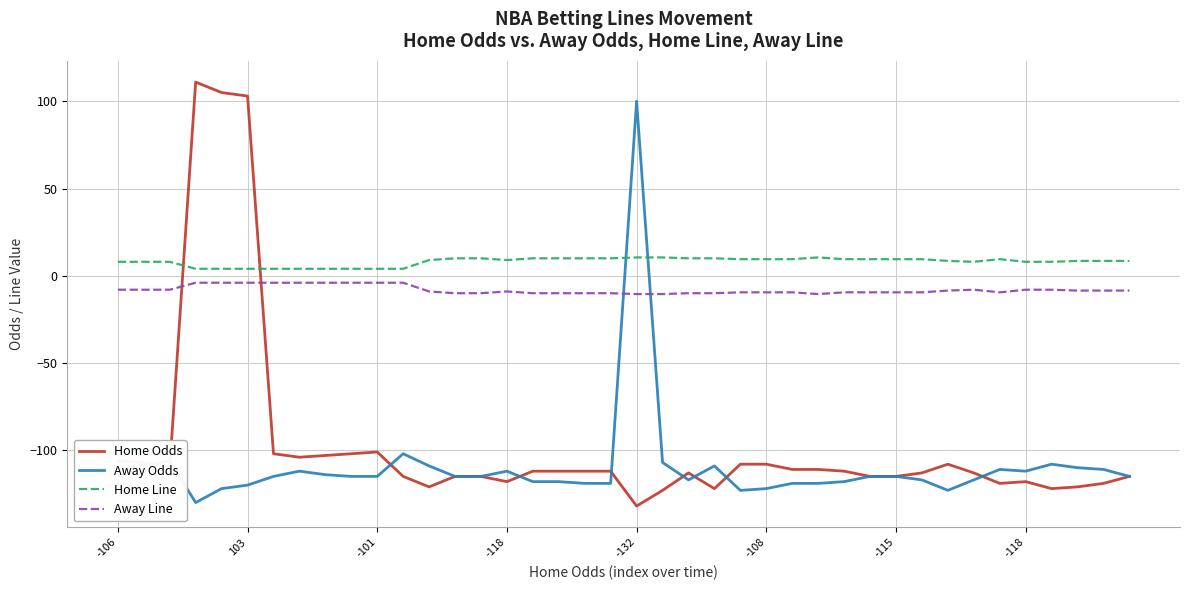

Count the number of data series in this chart.

4